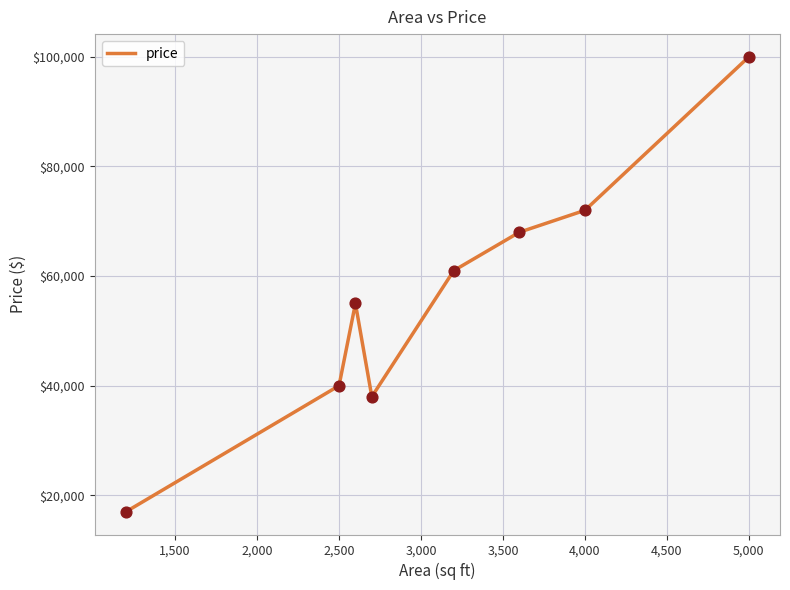

What is the maximum value shown in the chart?

100000